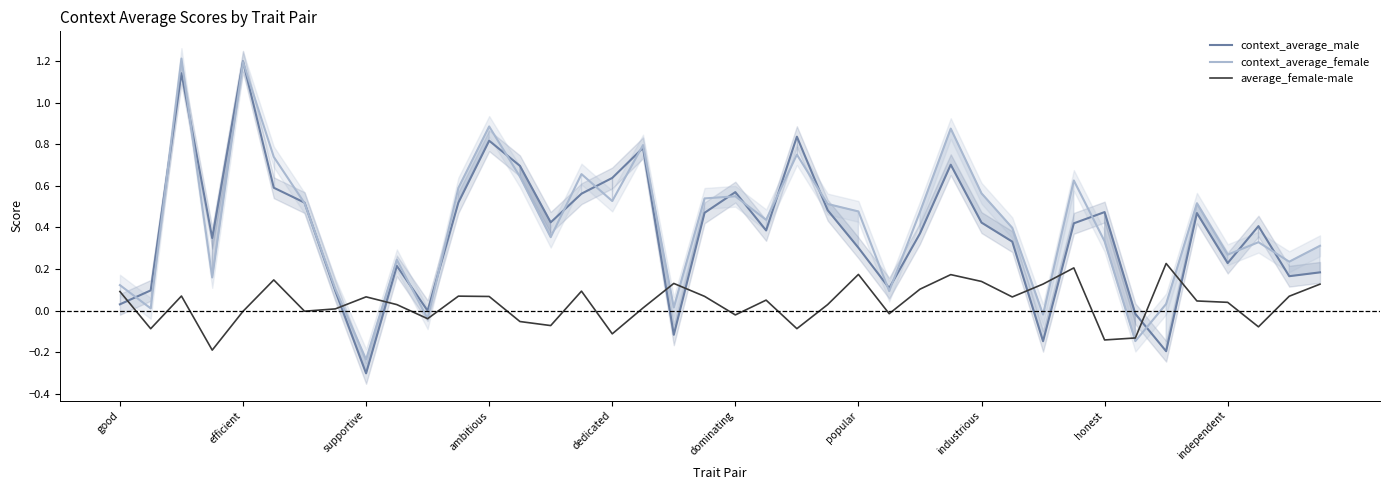

How many positive values does the context_average_male series have?

35